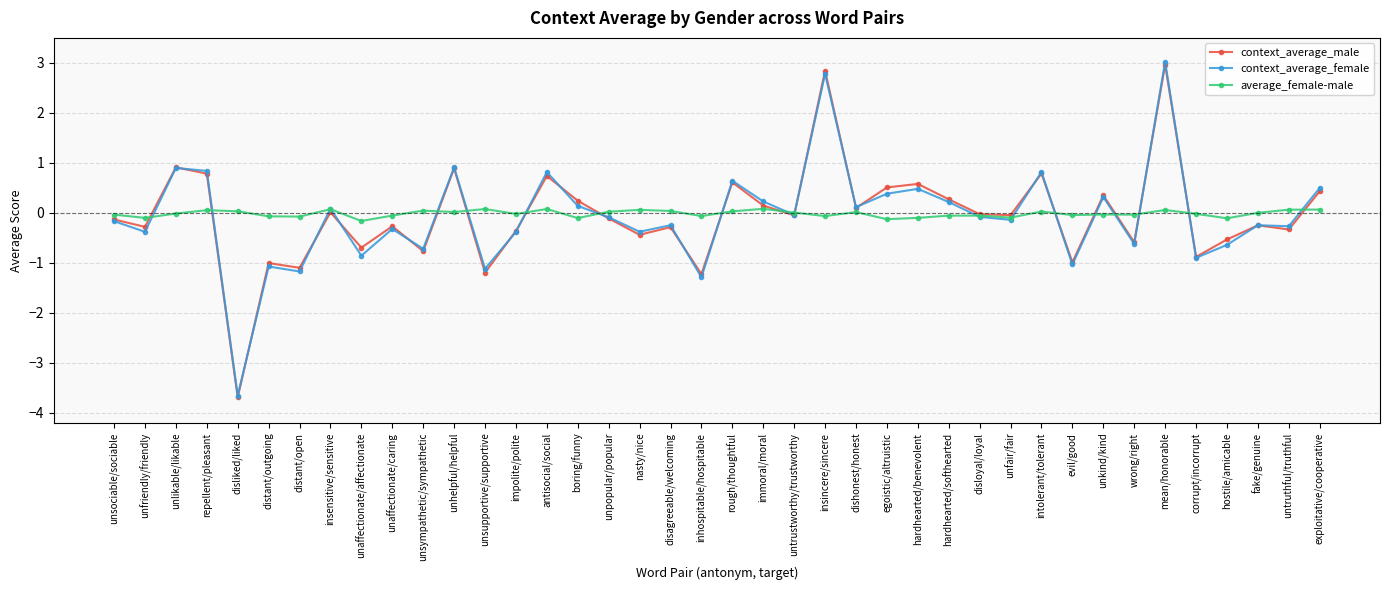

Which category has the lowest value in the context_average_male series?

disliked/liked